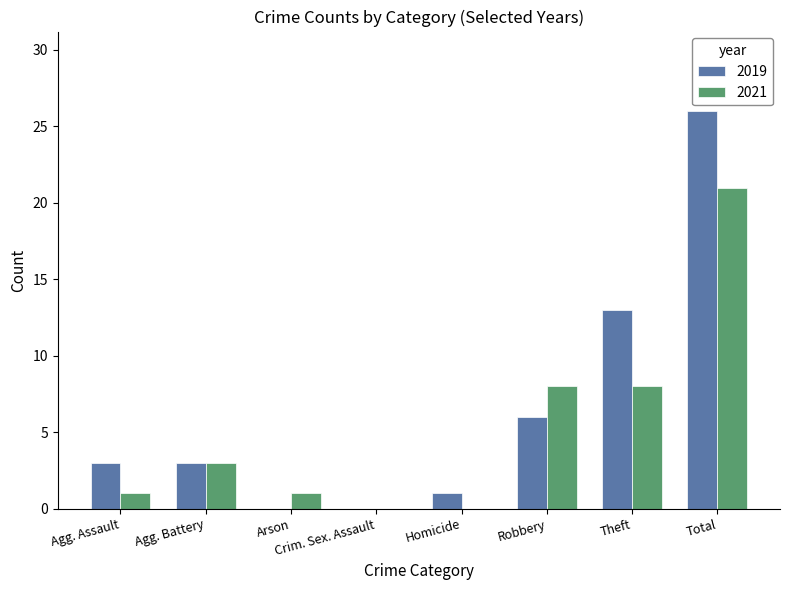

What is the sum of all 2019 values?

52